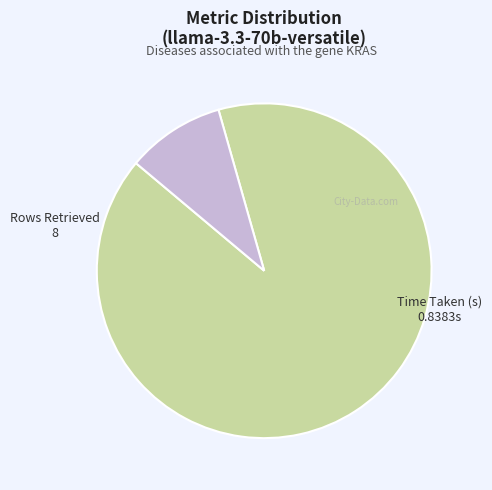

Count the number of slices in the pie.

2